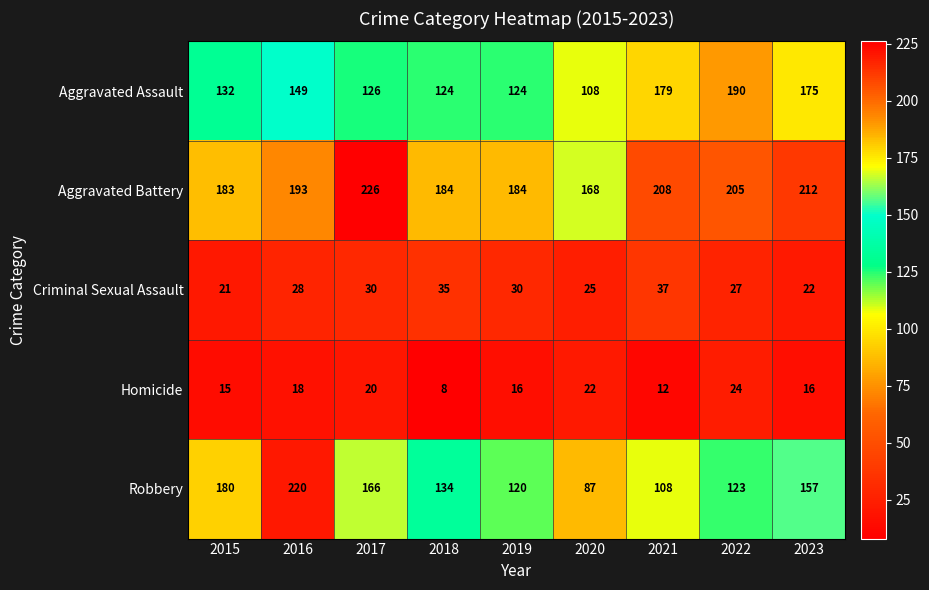

The Robbery series shows 108 at 2021. True or false?

True